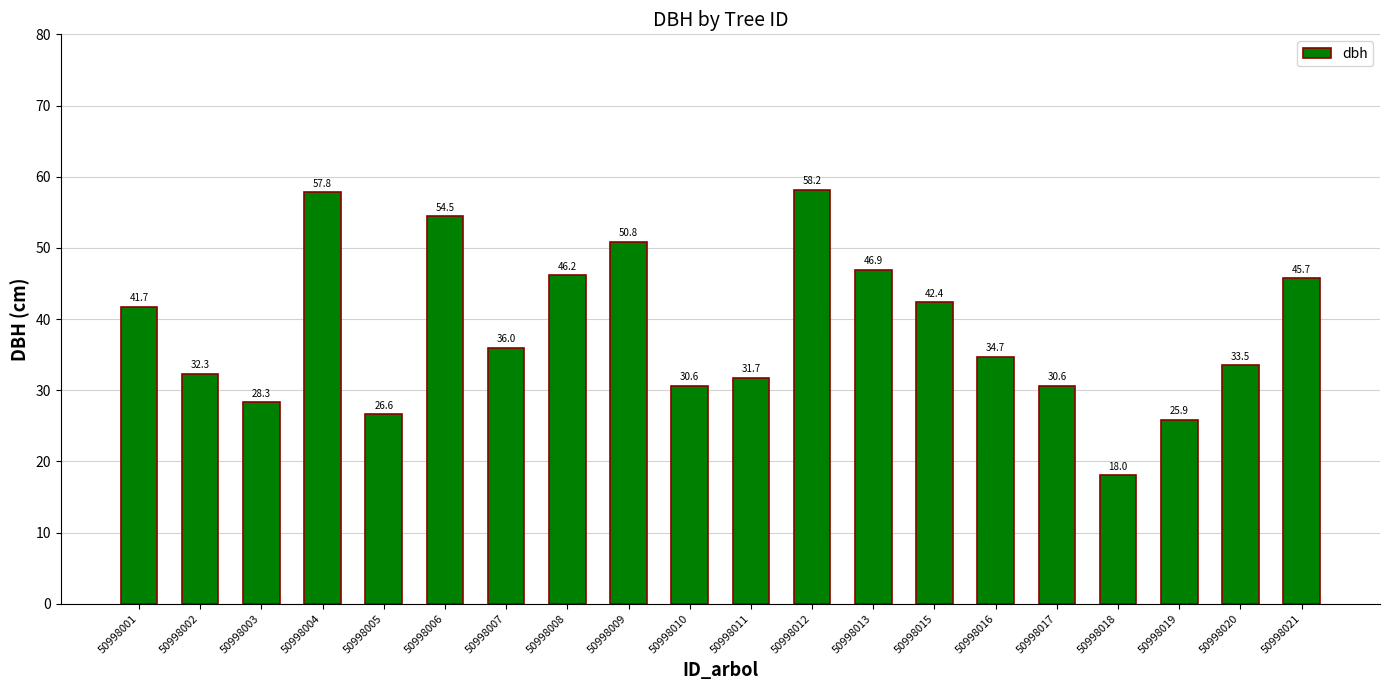

The value at 50998005 is 26.6. True or false?

True